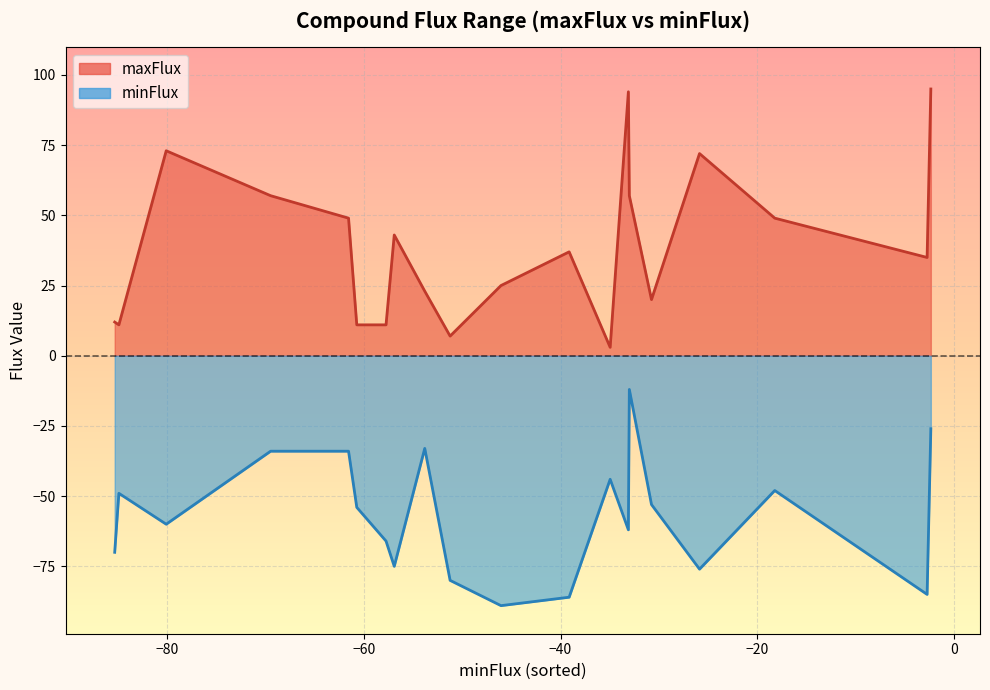

The minFlux series shows -44 at cpd00099. True or false?

True